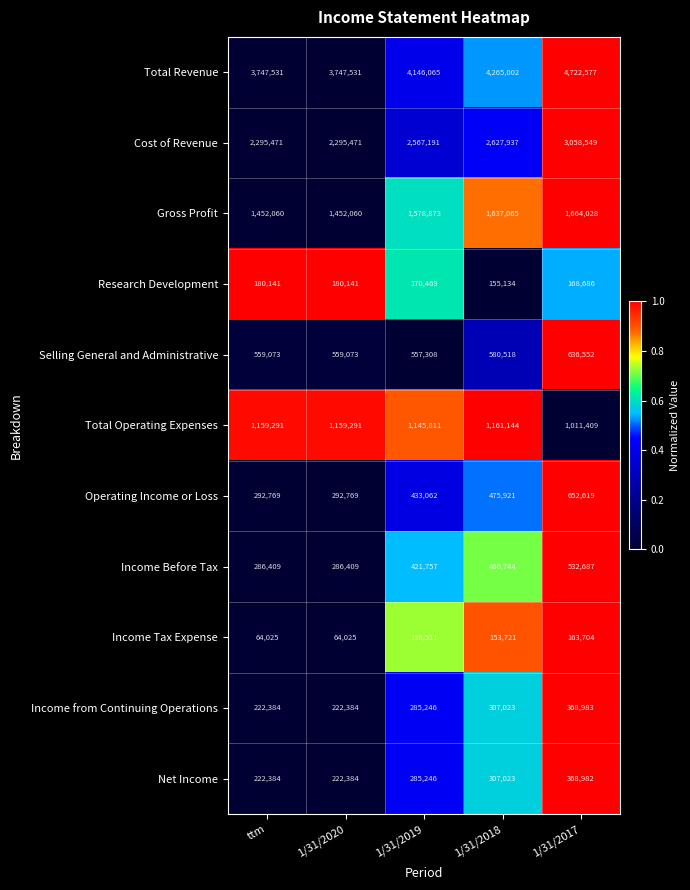

At which label is Selling General and Administrative closest to 596930?

1/31/2018